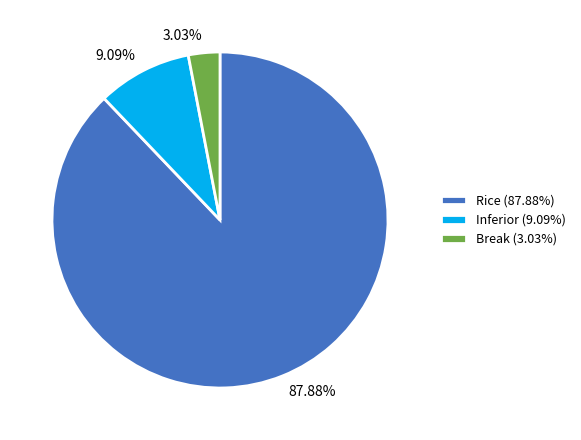

What is the ratio of the value at Break (3.03%) to the value at Inferior (9.09%)?

0.3